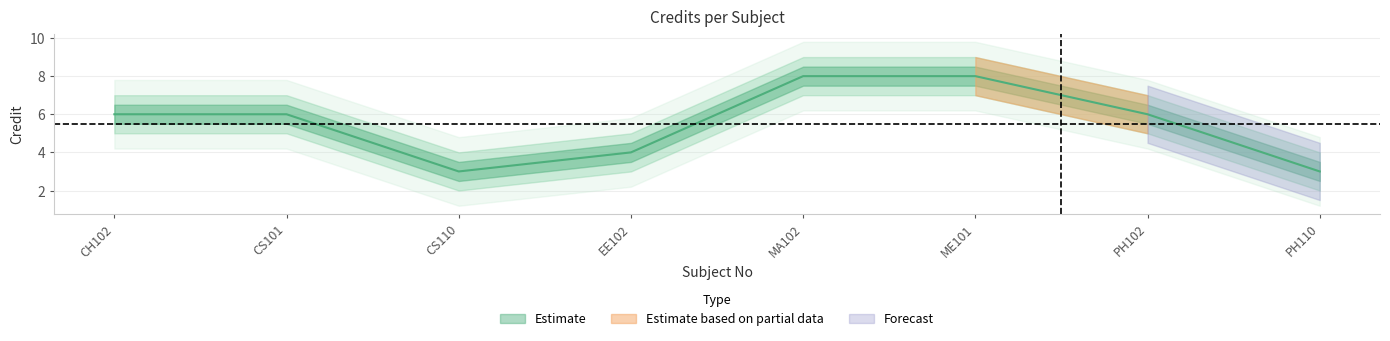

What position from the right is EE102?

5